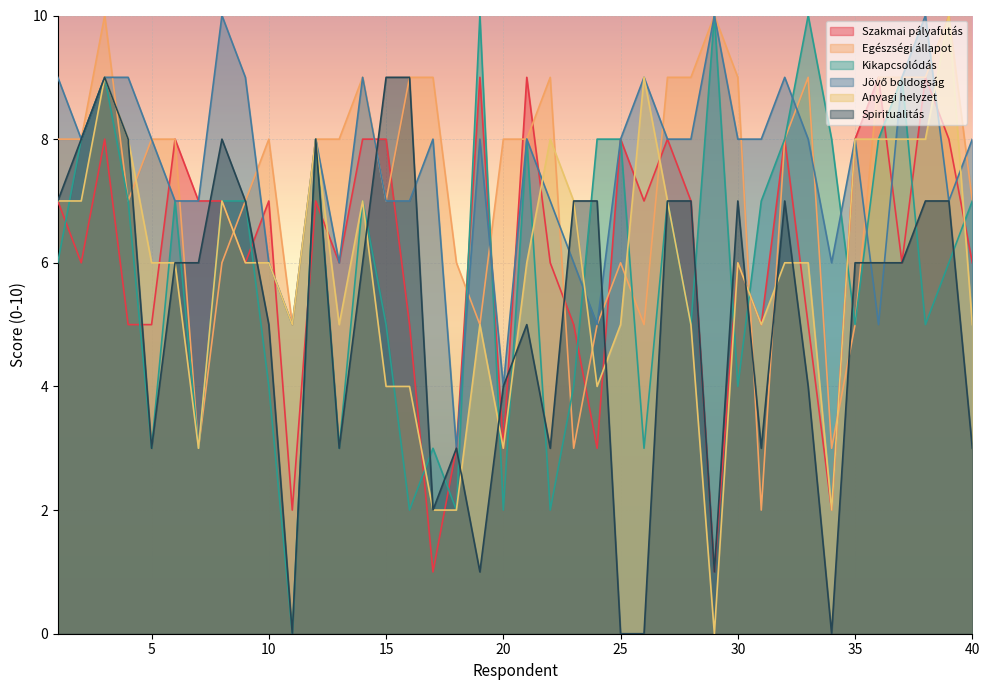

The value of Szakmai pályafutás at 34 is 3. True or false?

False